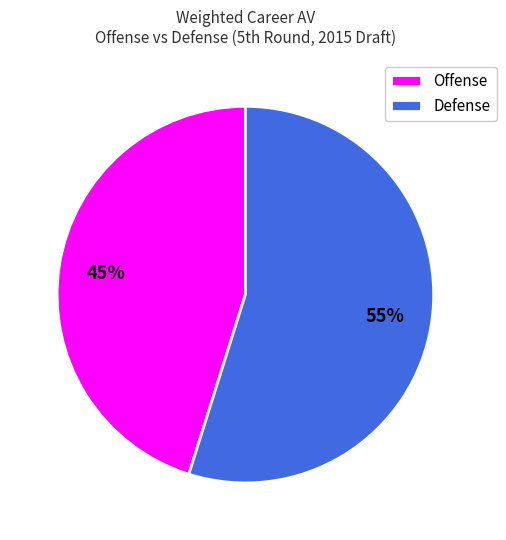

Approximately how many times larger is the value at Defense compared to Offense?

1.2